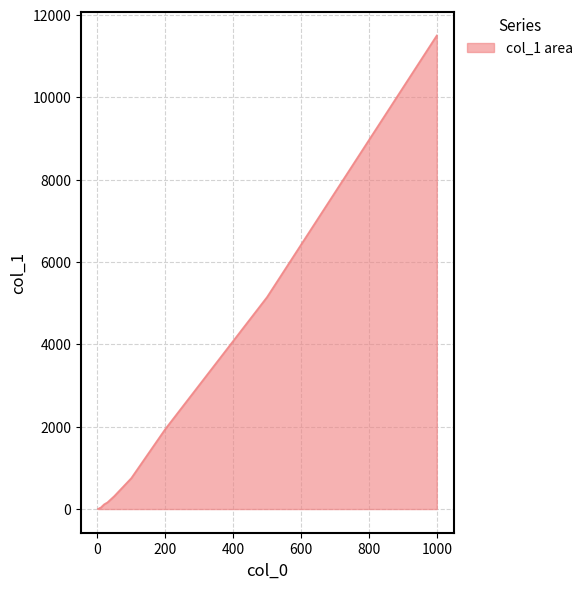

What is the difference between the maximum and minimum values?

11496.6